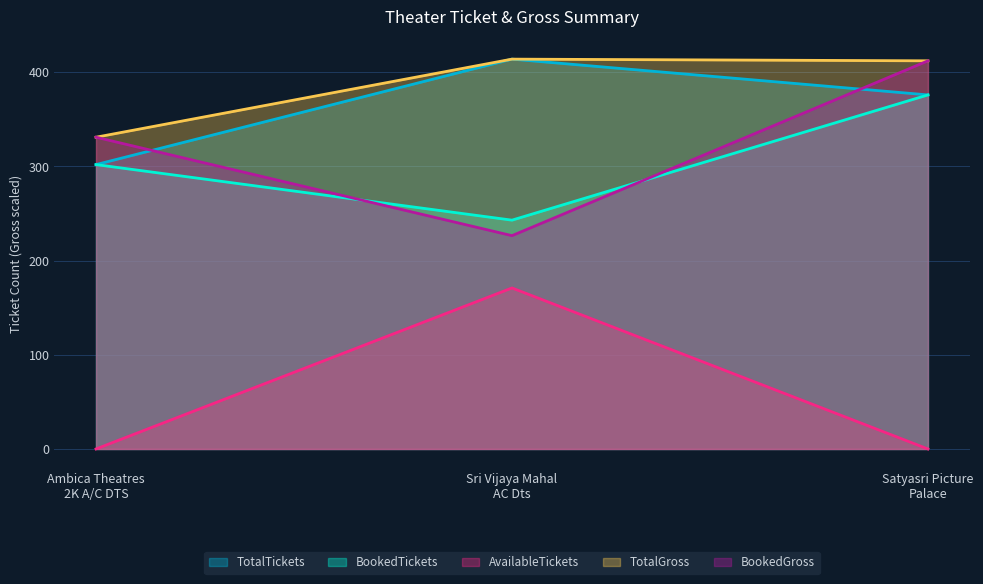

Which category has the highest value in the TotalTickets series?

Sri Vijaya Mahal
AC Dts